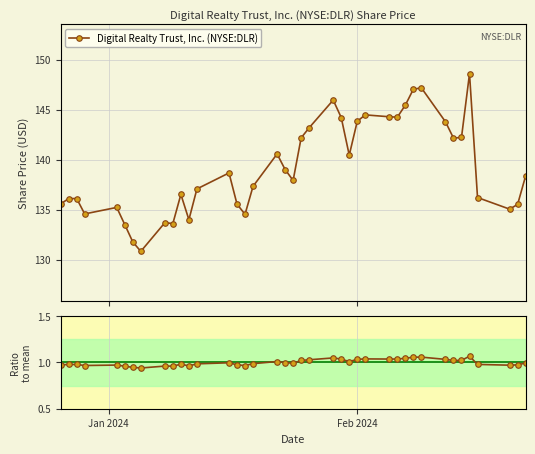

What is the value of the Digital Realty Trust, Inc. (NYSE:DLR) point at the 24th from the left?

144.2